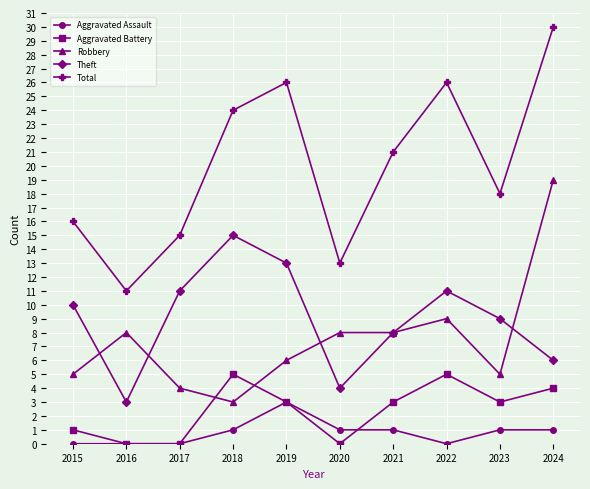

Rank the series by their maximum value, from lowest to highest.

Aggravated Assault, Aggravated Battery, Theft, Robbery, Total